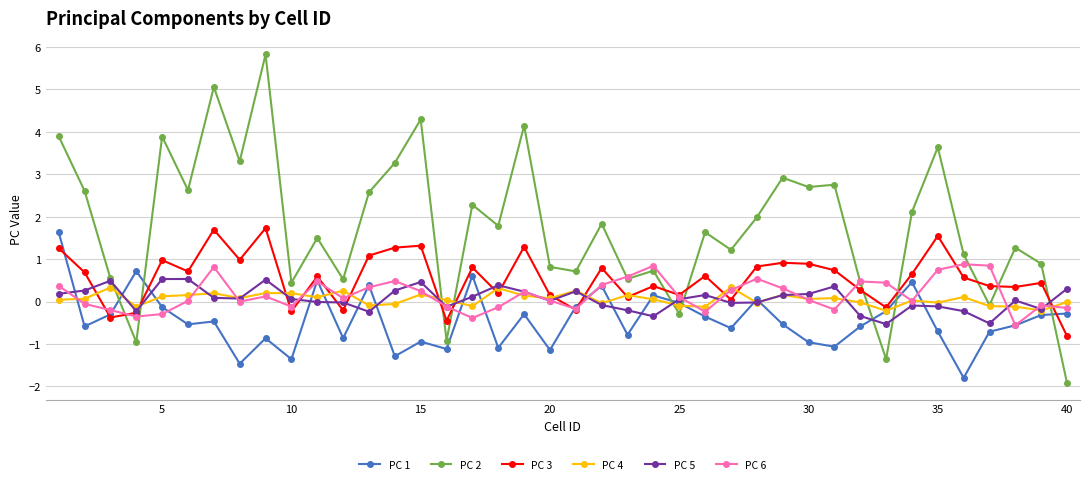

True or false: PC 6 has more than 0 interior local peaks.

True